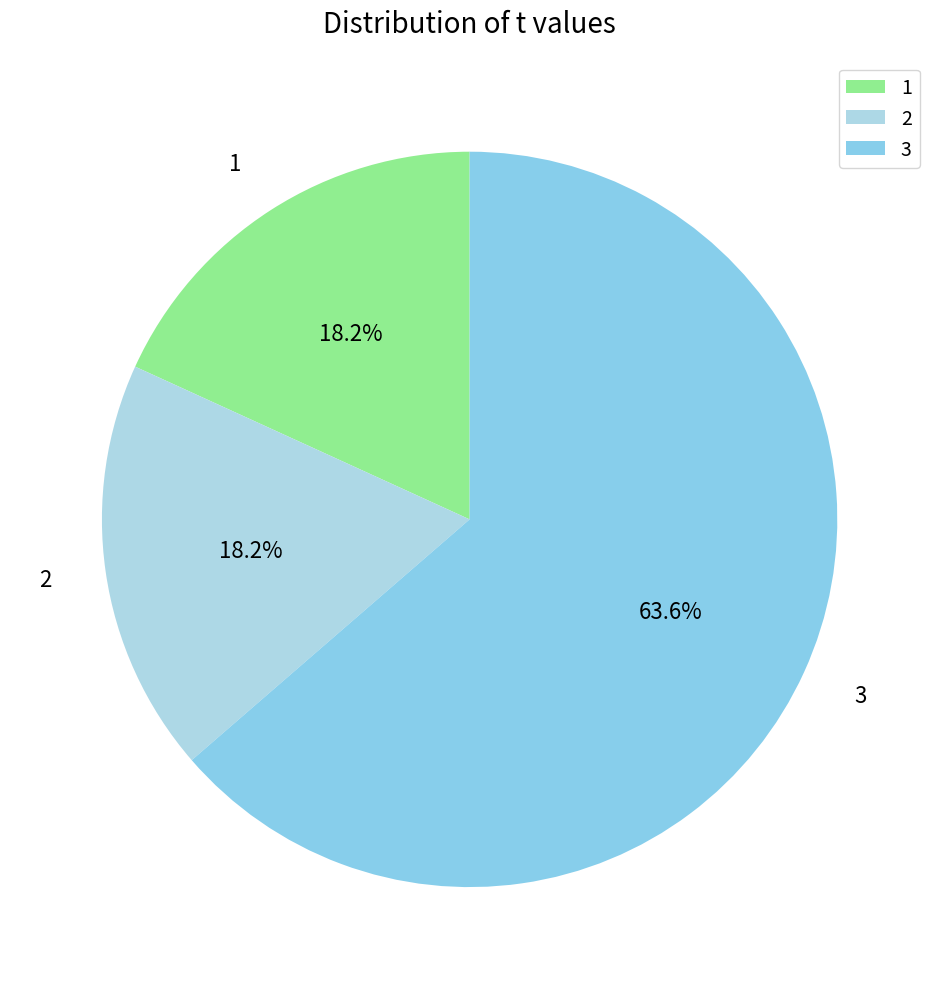

Count the number of slices in the pie.

3